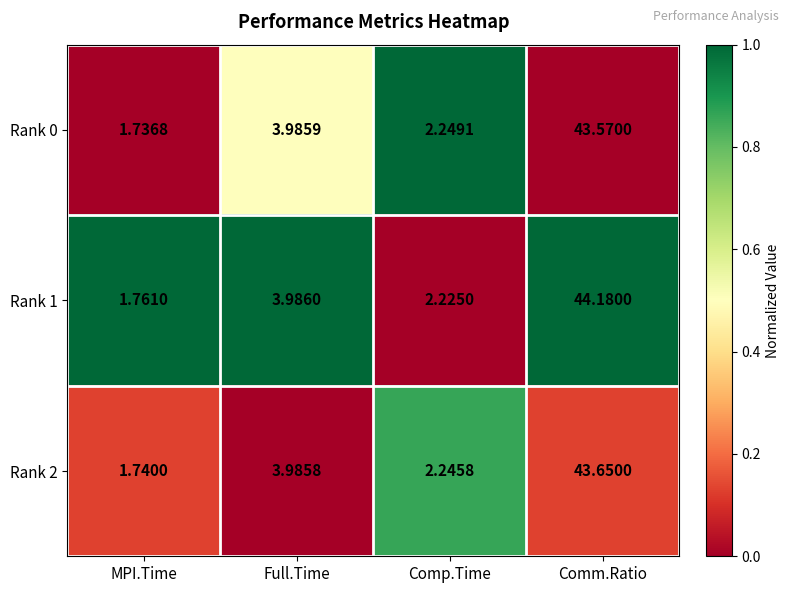

Where is Rank 0 nearest to the value 22?

Full.Time